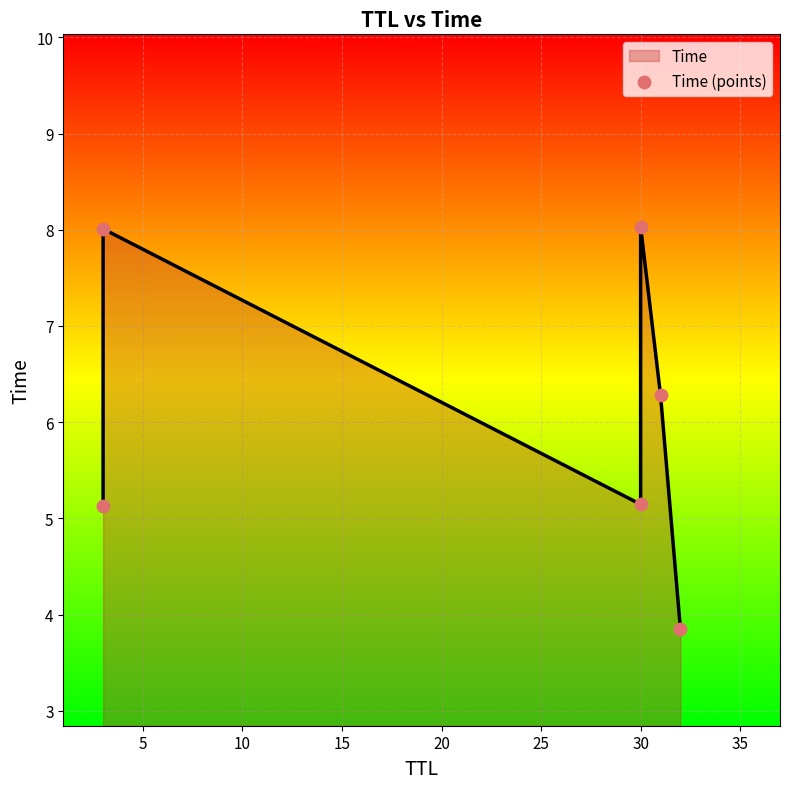

What is the change in value from 5 to 10?

-2.9